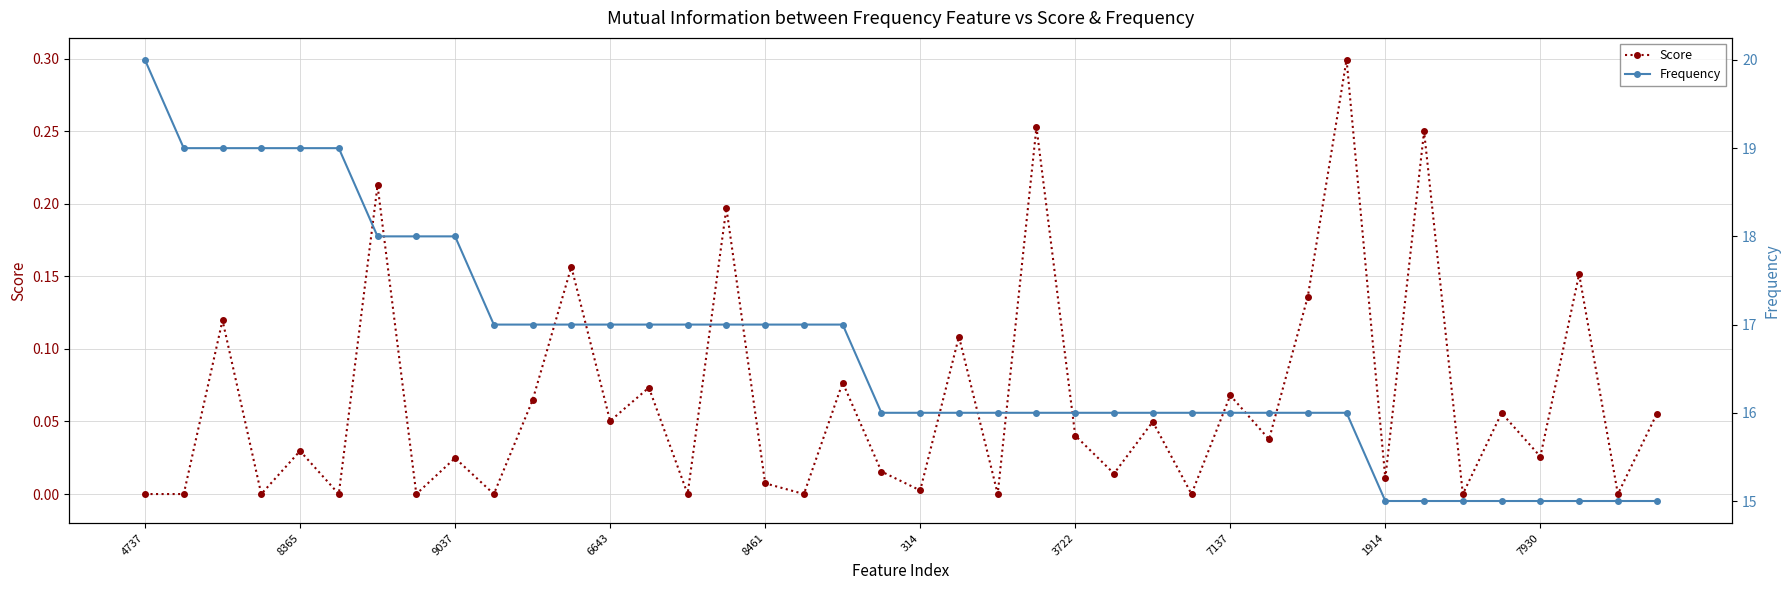

What is the lowest value of the Frequency series?

15